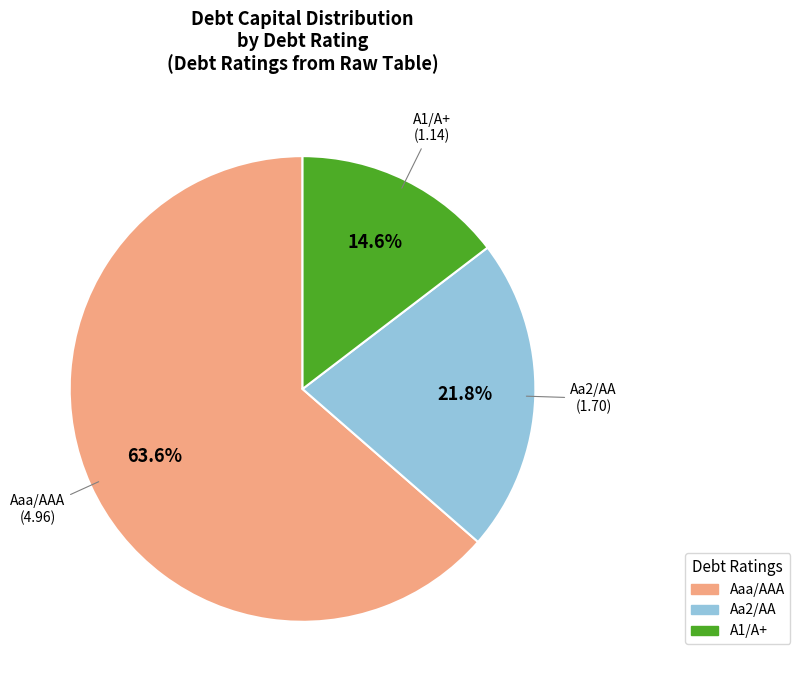

Which category accounts for the majority?

Aaa/AAA